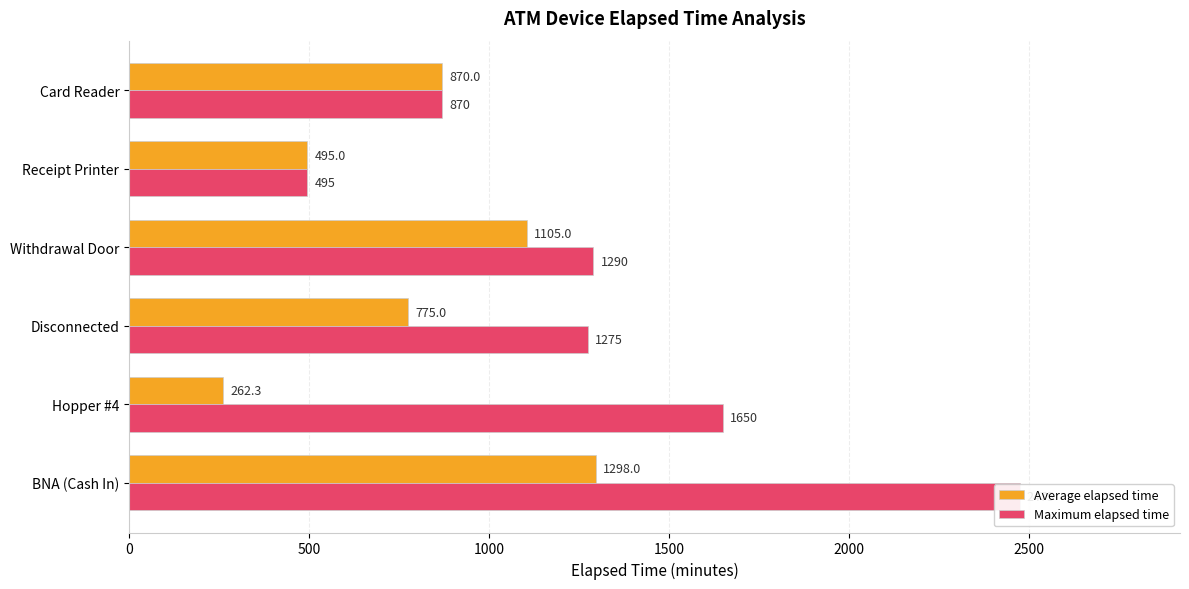

Are the bars horizontal?

Yes